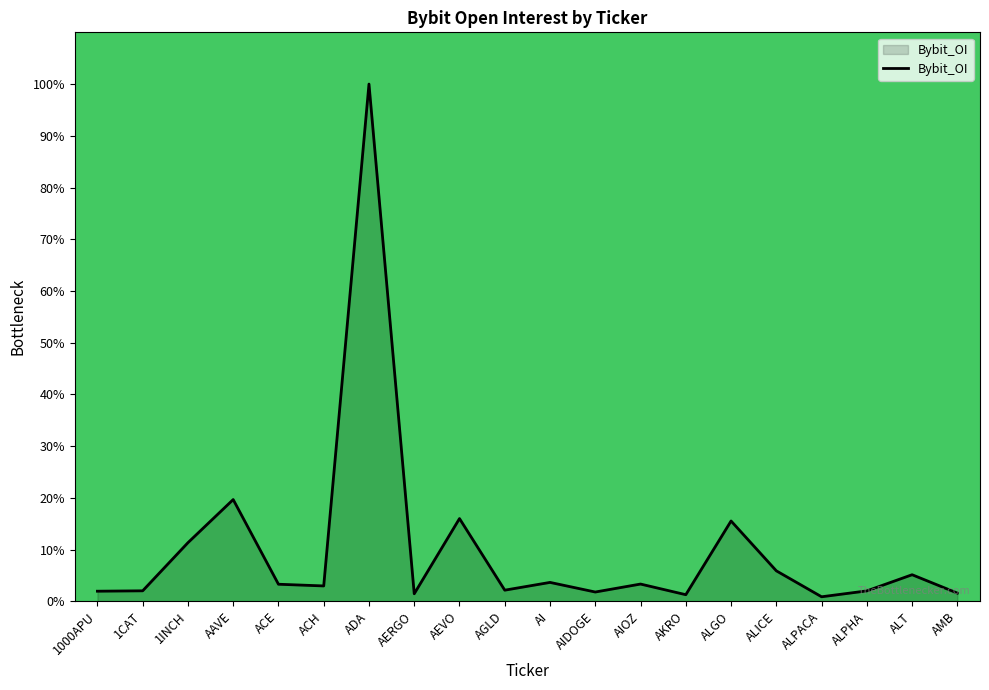

List the labels in order of value, smallest first.

ALPACA, AKRO, AERGO, AMB, AIDOGE, 1000APU, ALPHA, 1CAT, AGLD, ACH, ACE, AIOZ, AI, ALT, ALICE, 1INCH, ALGO, AEVO, AAVE, ADA